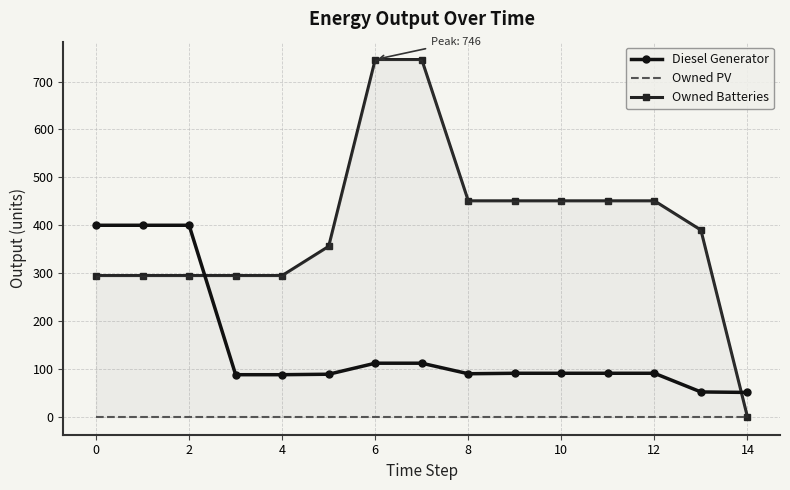

What is the highest value of the Diesel Generator series?

400